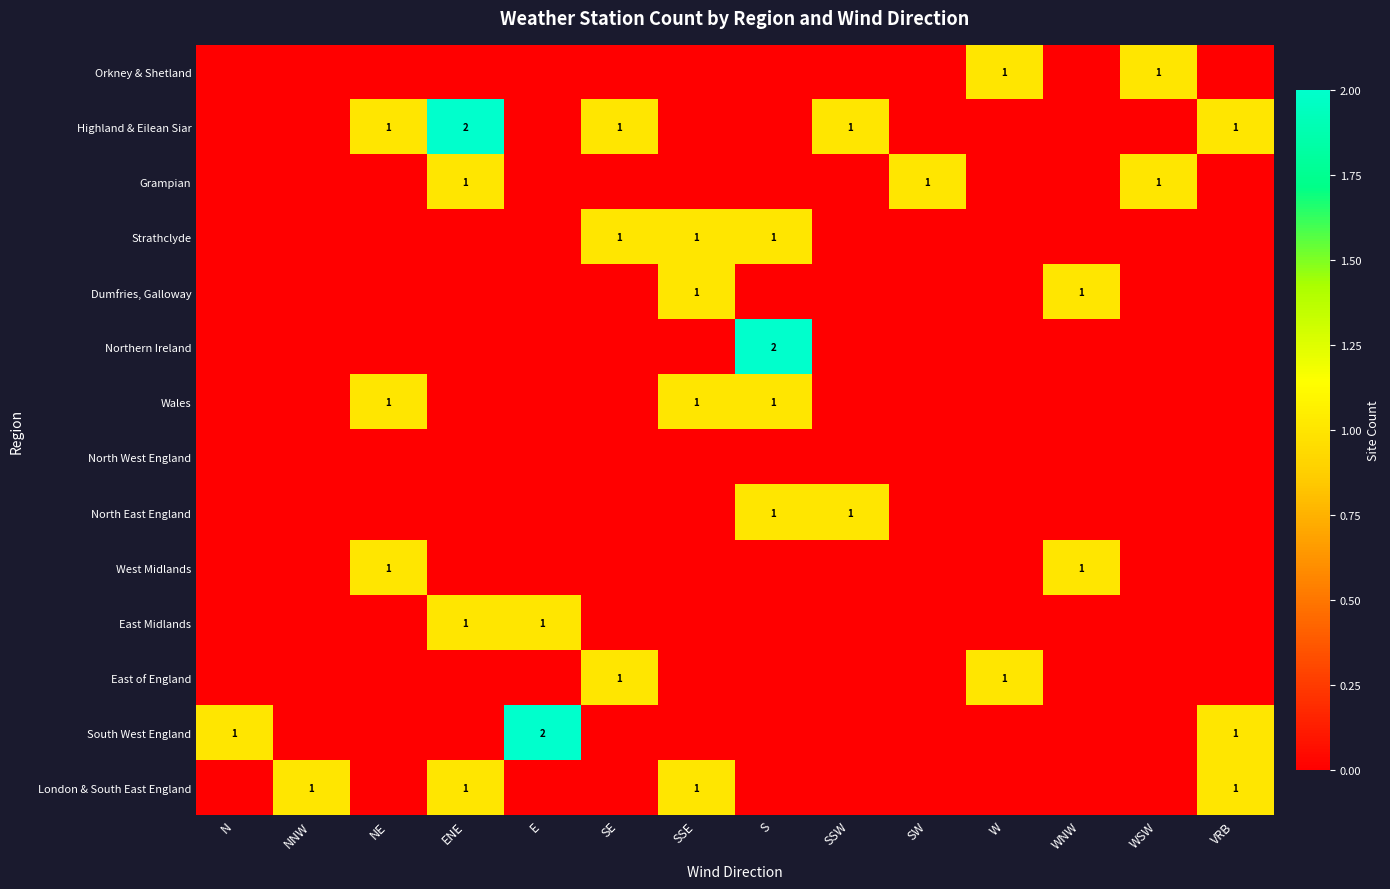

How many data points in South West England are above 0?

3